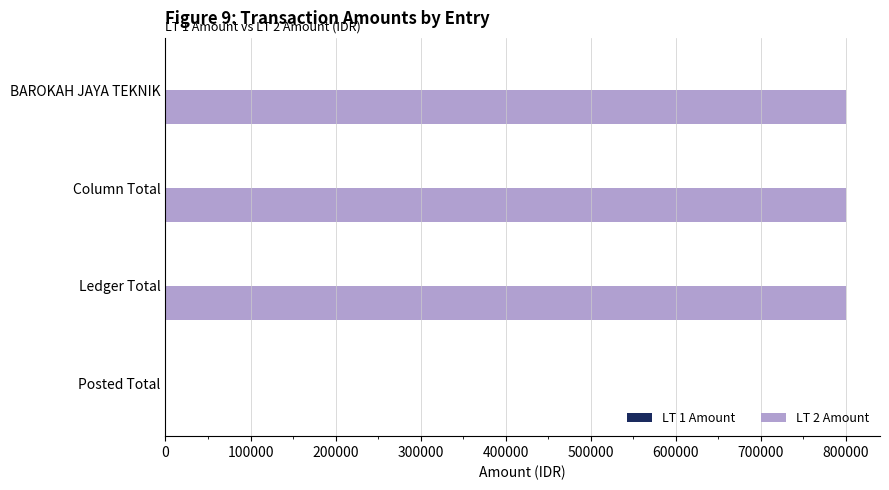

True or false: LT 2 Amount has a value of 511122.7 at Posted Total.

False